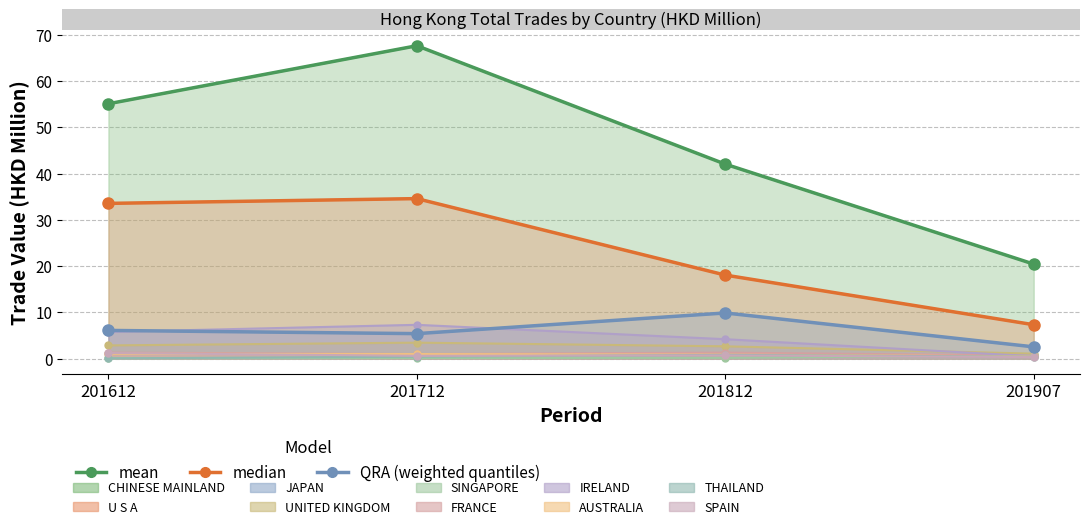

True or false: median and mean intersect in this chart.

False